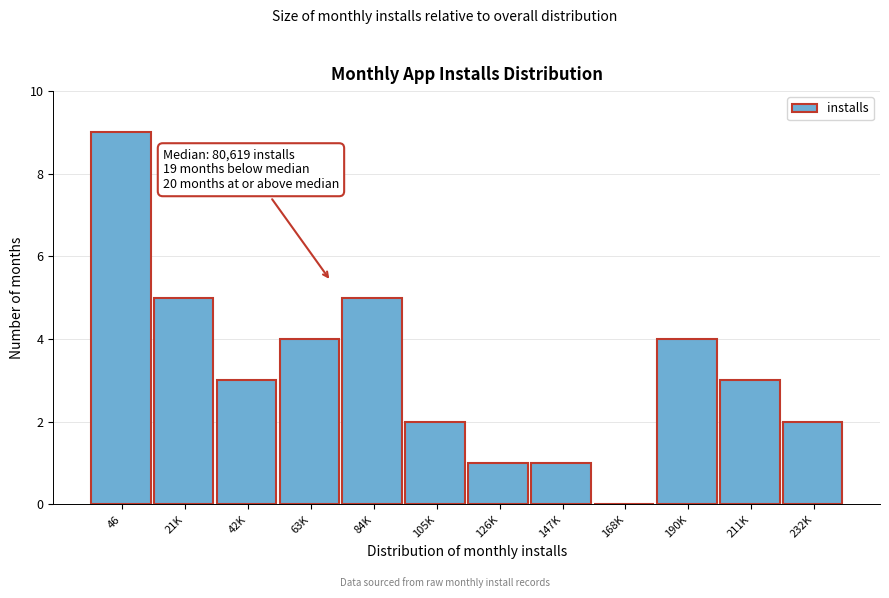

Reading left to right, what are all the values shown in this chart?

46=9	21K=5	42K=3	63K=4	84K=5	105K=2	126K=1	147K=1	168K=0	190K=4	211K=3	232K=2